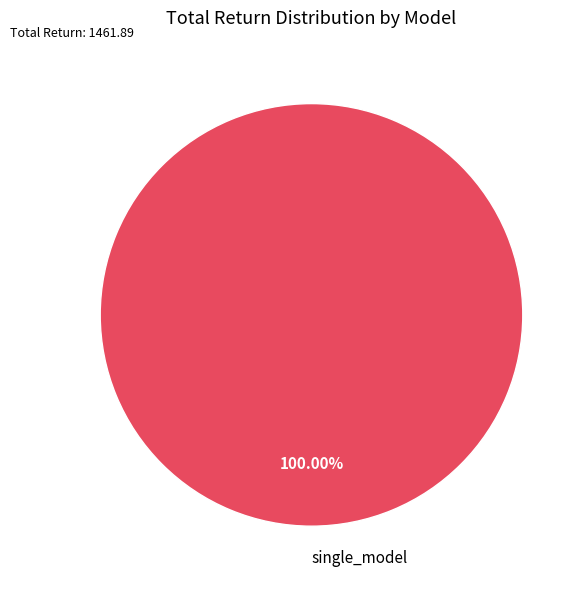

Count the number of slices in the pie.

1